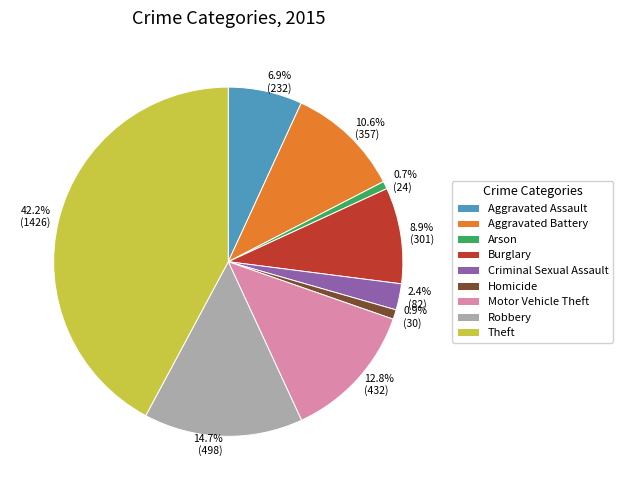

What portion of the pie excludes Aggravated Assault?

93.1%